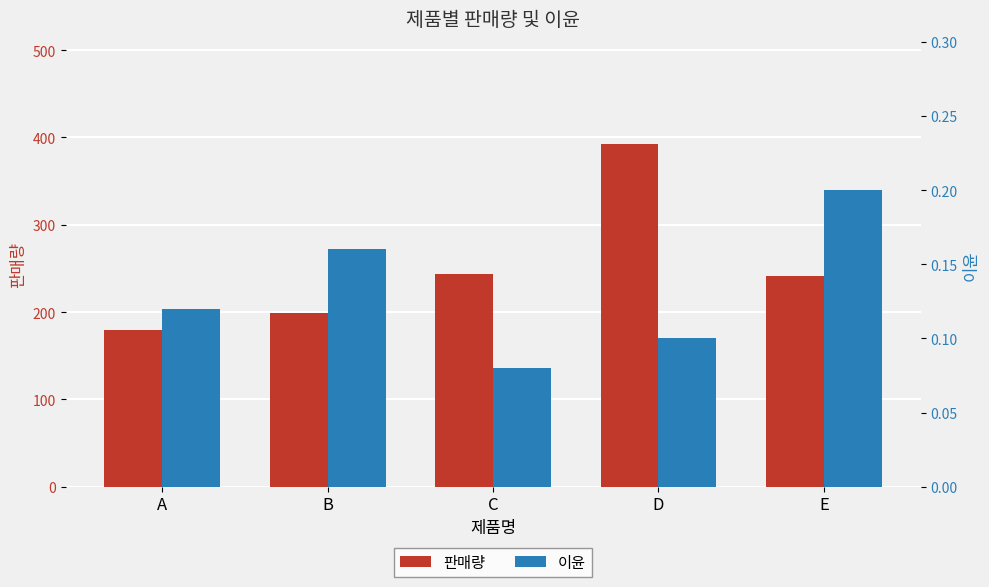

What is the spread (max minus min) of values at E?

240.8